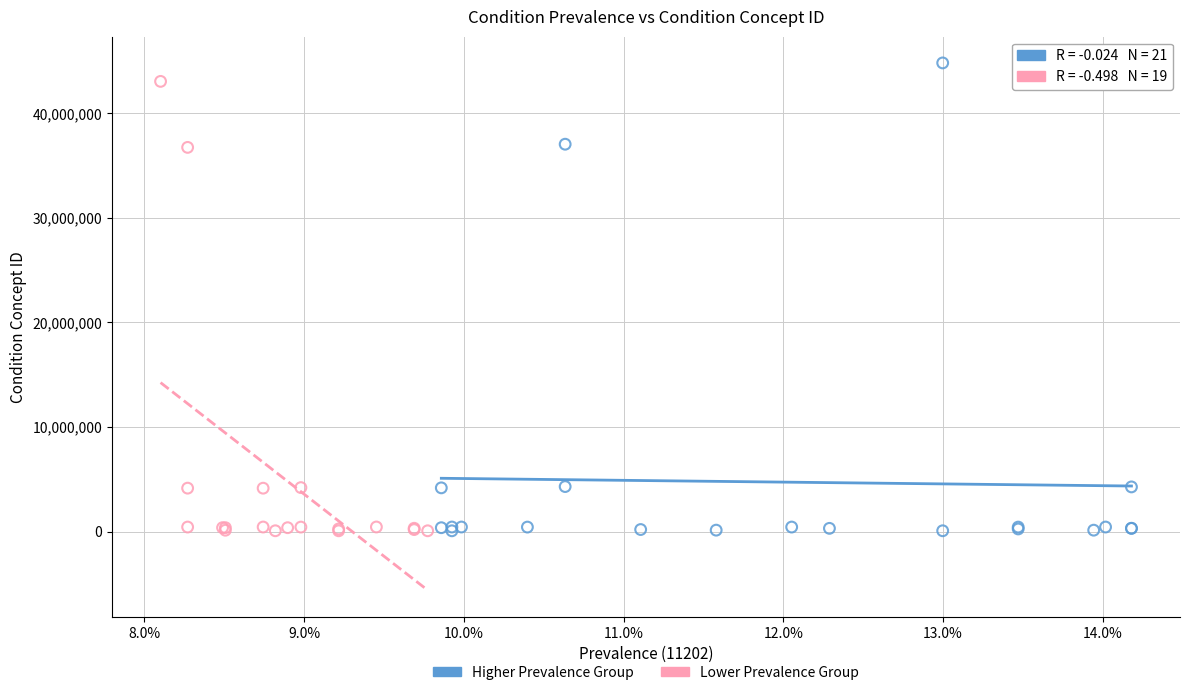

Which series has the widest spread of Y values?

Higher Prevalence Group